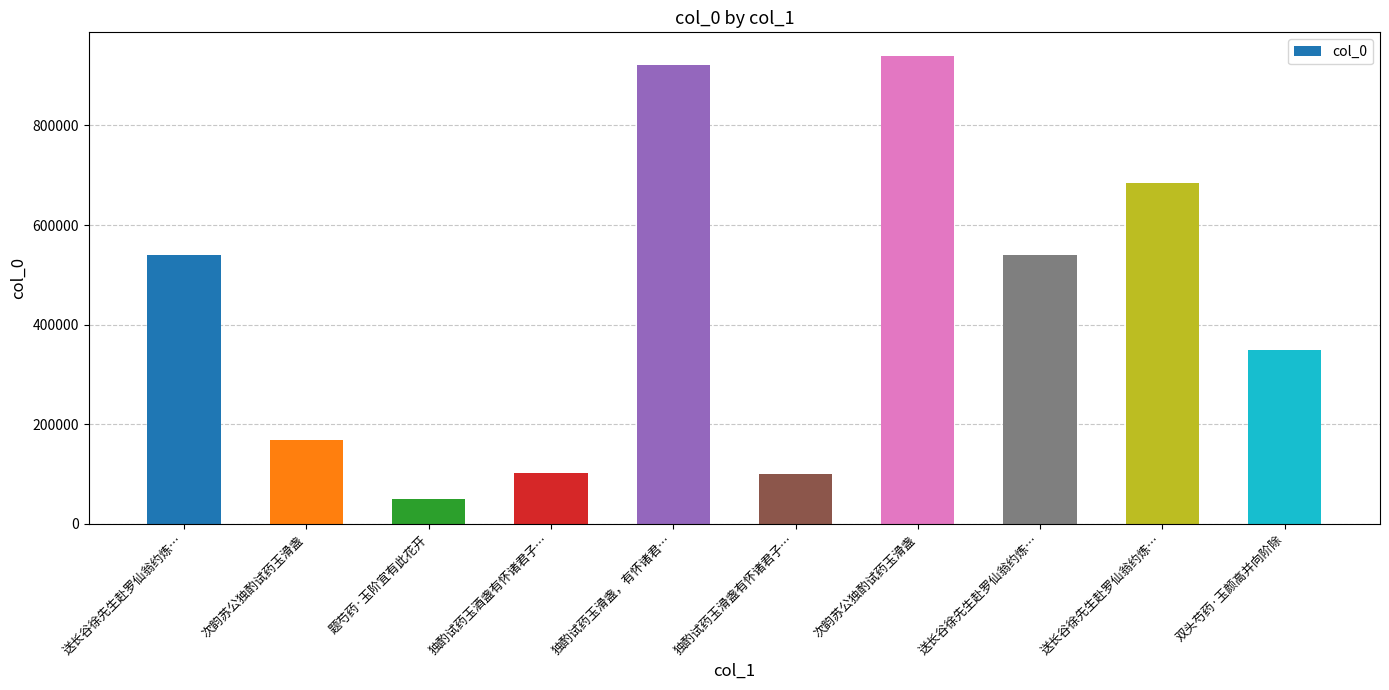

Reading right to left, list all the values displayed in this chart.

双头芍药·玉颜高并向阶除=349409	送长谷徐先生赴罗仙翁约炼…=683490	送长谷徐先生赴罗仙翁约炼…=538909	次韵苏公独酌试药玉滑盏=940087	独酌试药玉滑盏有怀诸君子…=100789	独酌试药玉滑盏，有怀诸君…=921876	独酌试药玉酒盏有怀诸君子…=101254	题芍药·玉阶宜有此花开=50572	次韵苏公独酌试药玉滑盏=168920	送长谷徐先生赴罗仙翁约炼…=538910